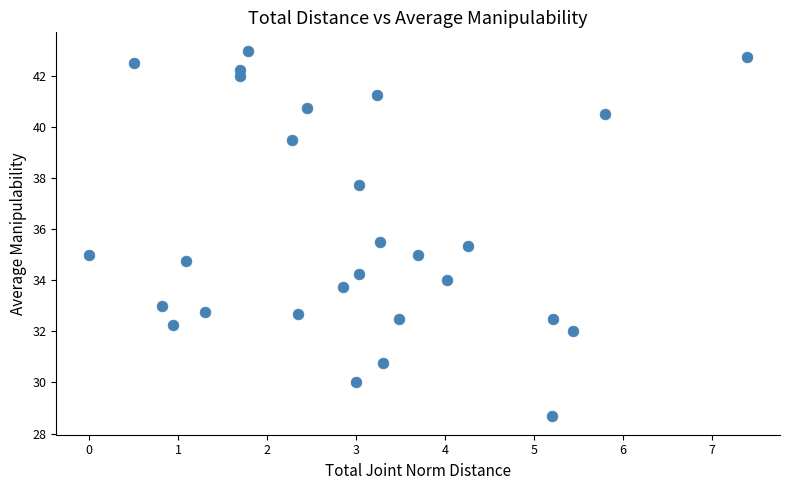

What is the range of Y values (max minus min)?

14.3